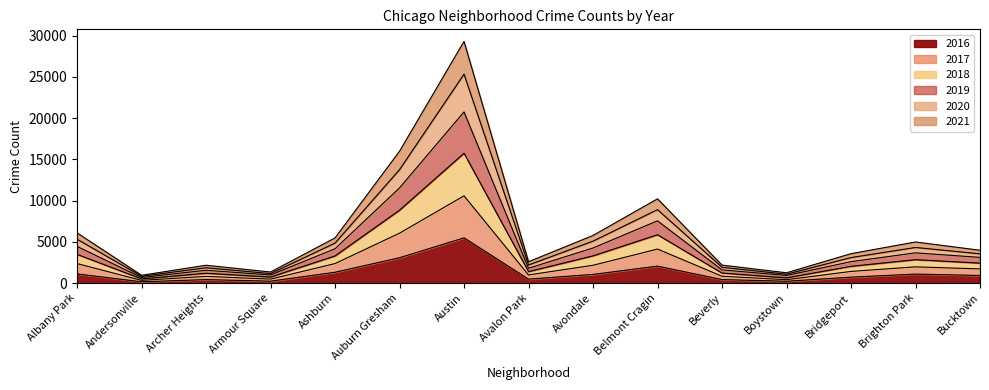

At which category is the sum across all series the highest?

Austin